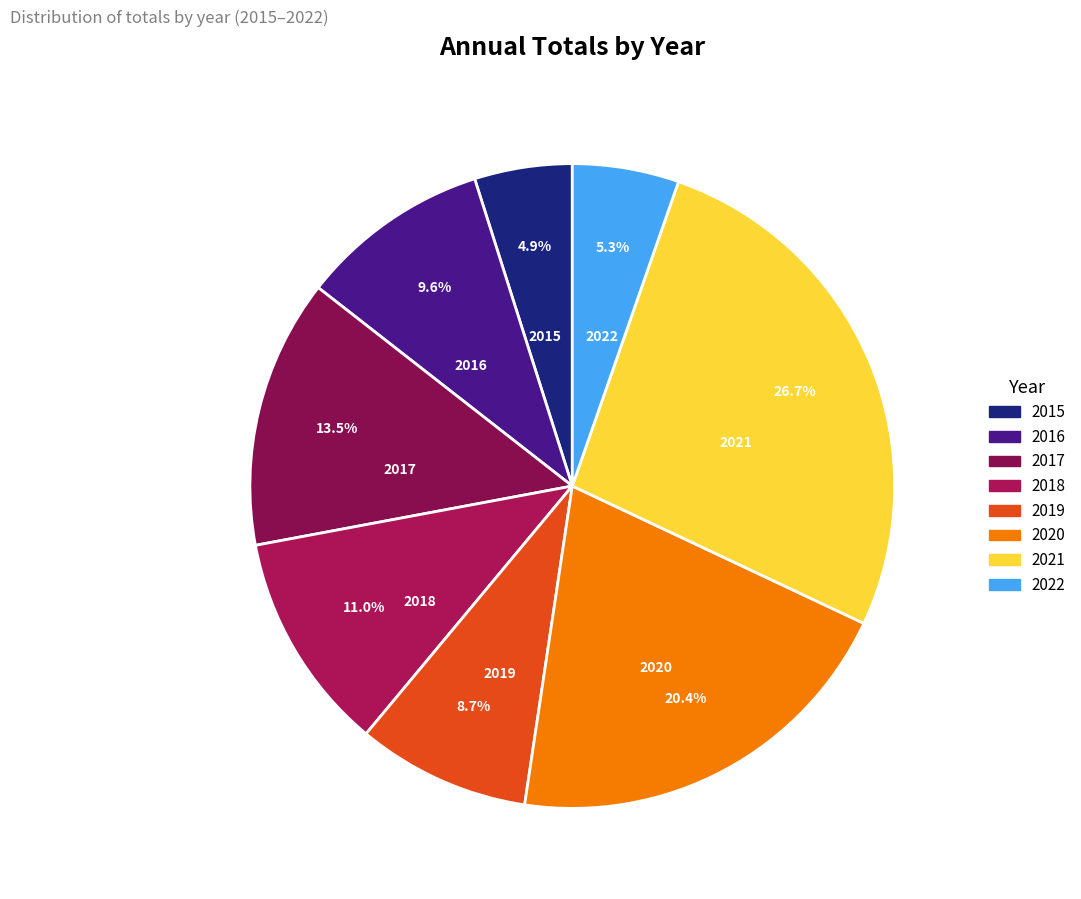

How many slices are in this pie chart?

8